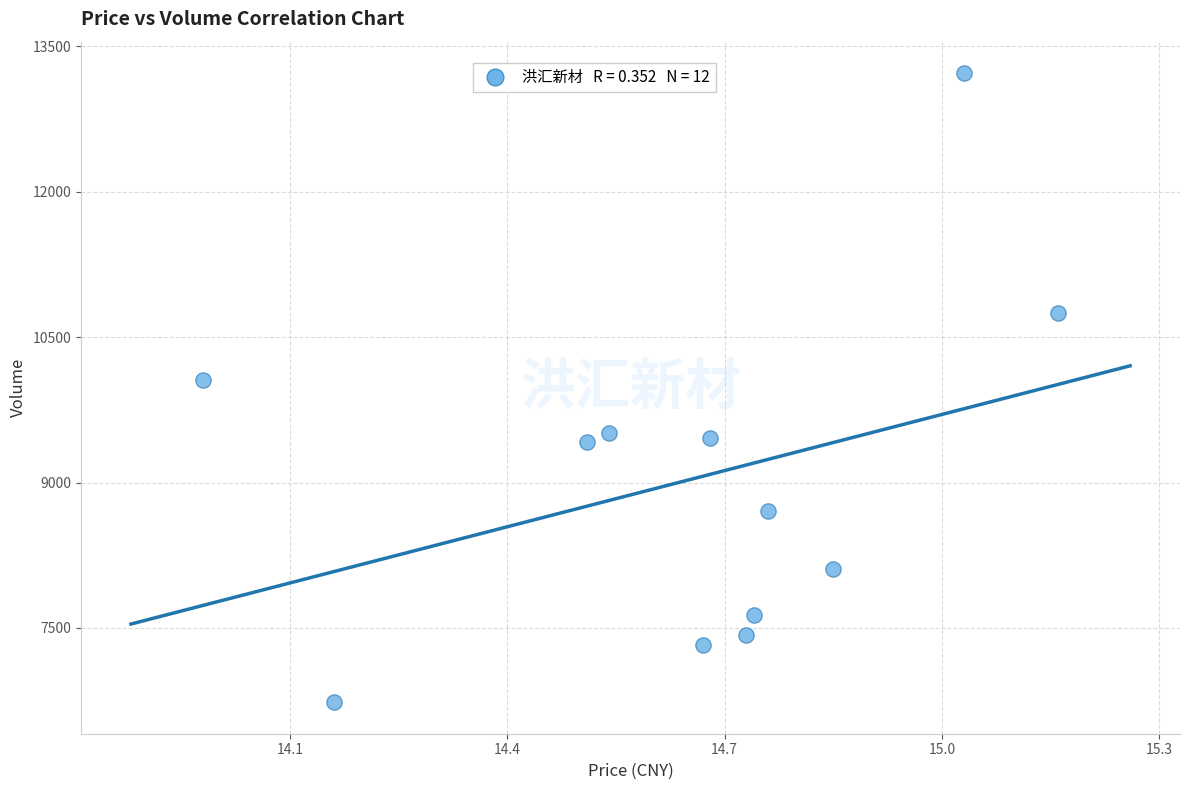

What is the range of Y values (max minus min)?

6489